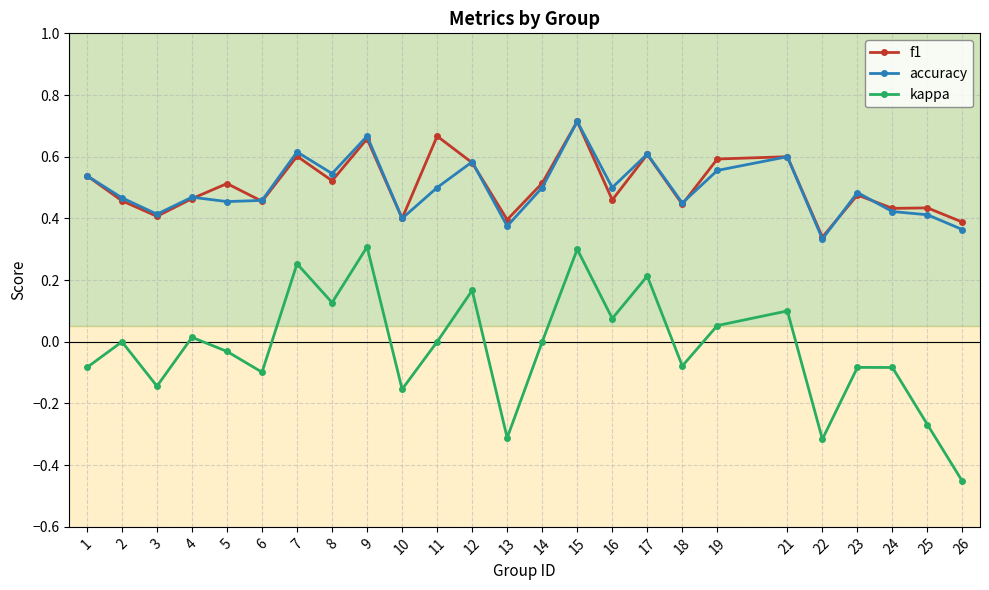

The f1 series shows 0.1 at 4. True or false?

False